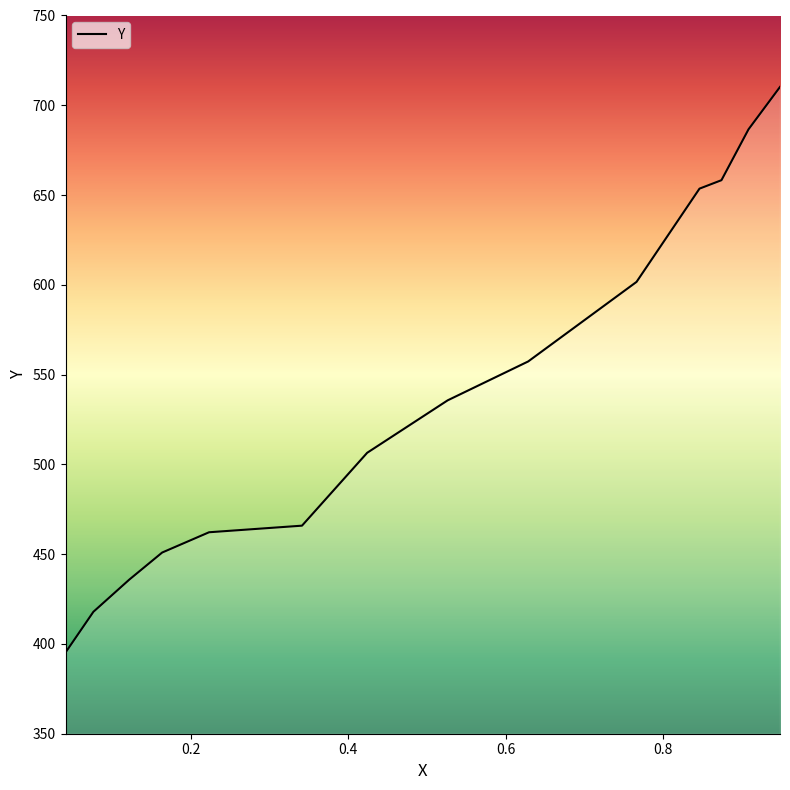

What is the greatest value displayed?

710.2